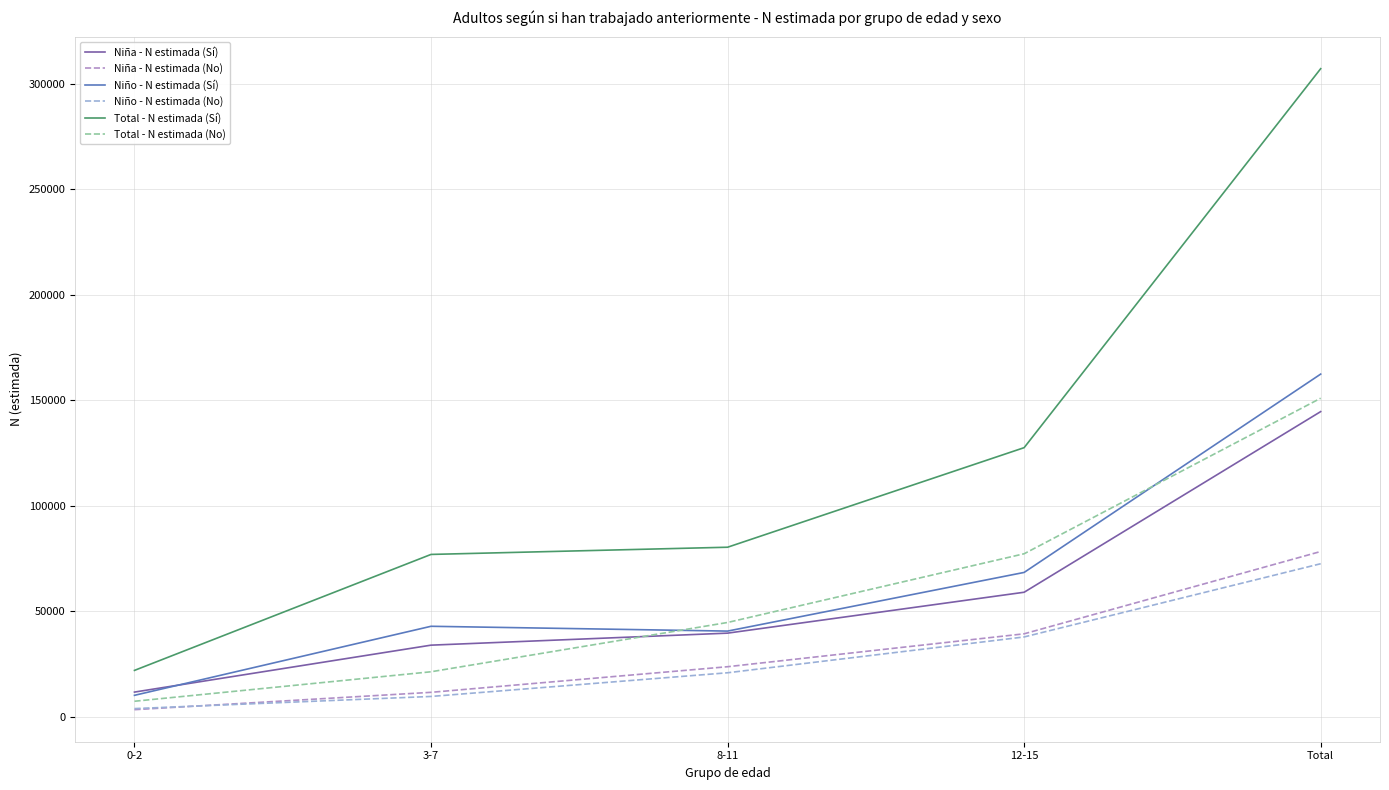

True or false: Niña - N estimada (Sí) and Total - N estimada (No) intersect in this chart.

True